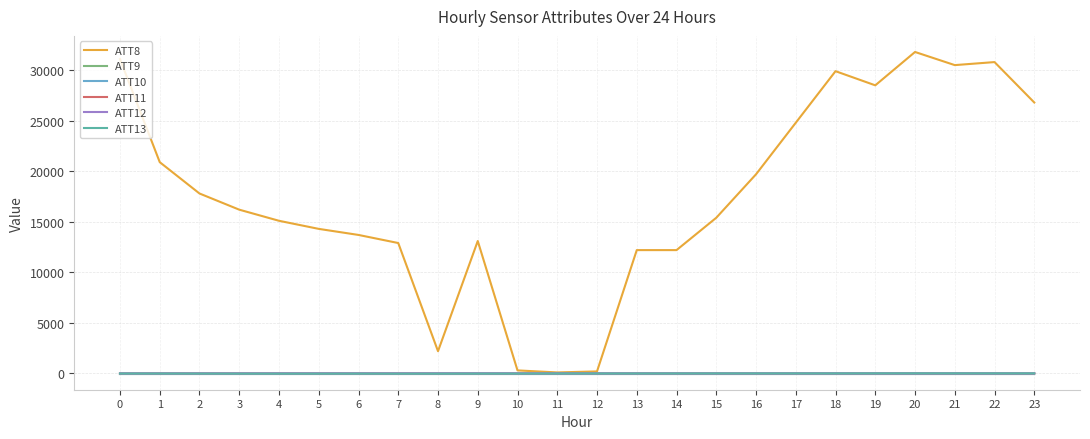

How many lines are shown in the chart?

6